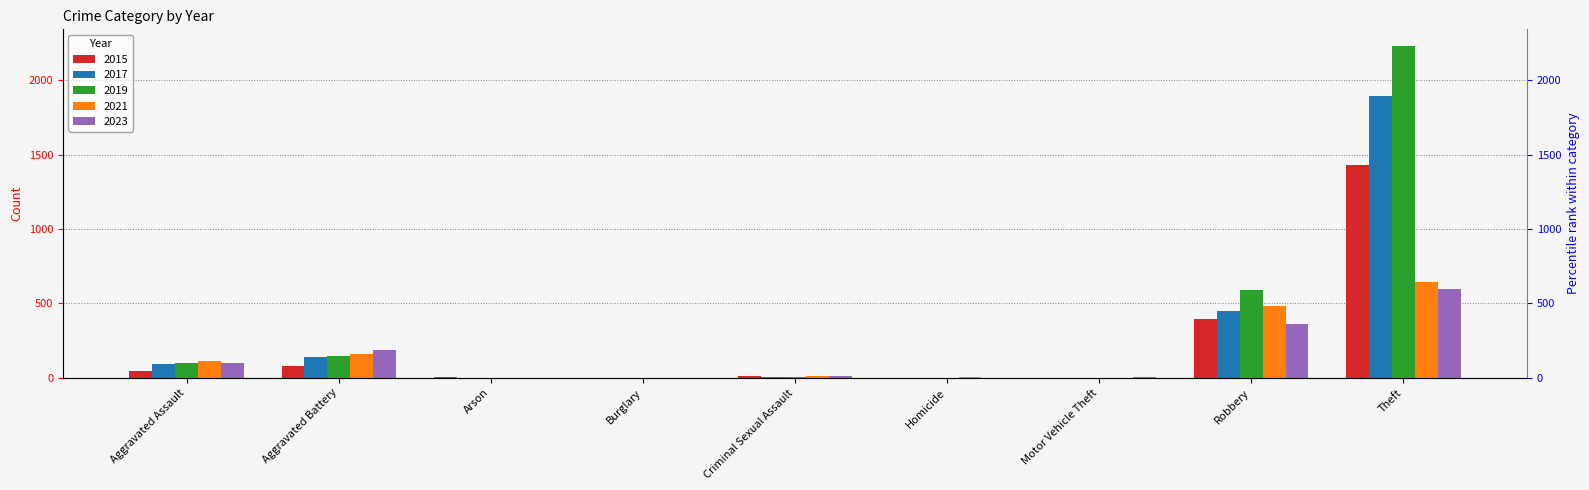

At which category is the sum across all series the highest?

Theft